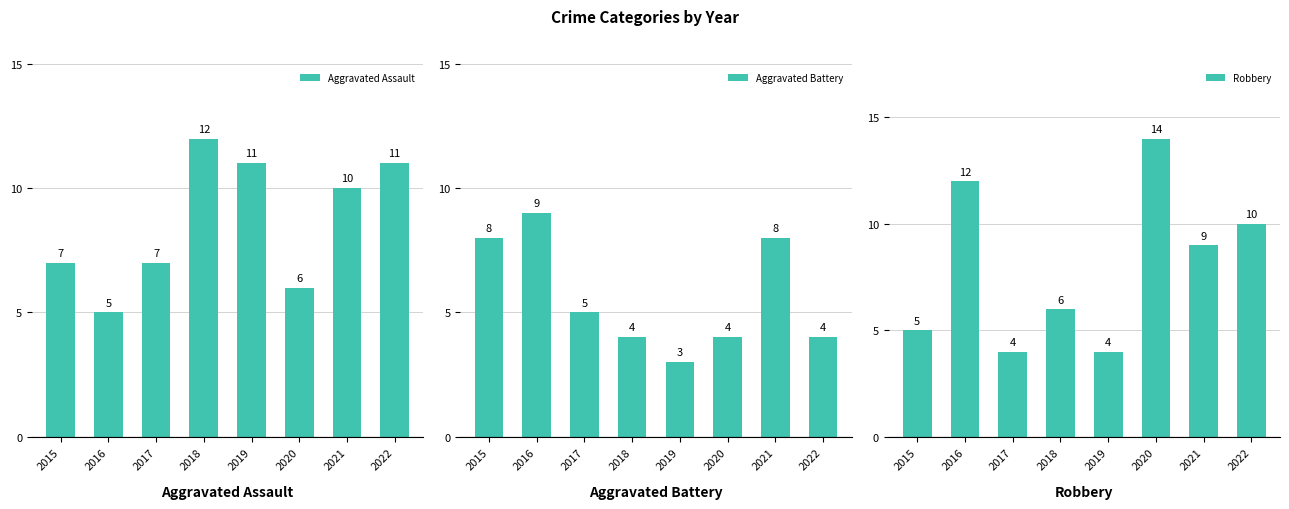

Which has a higher value, 2018 or 2017?

2018